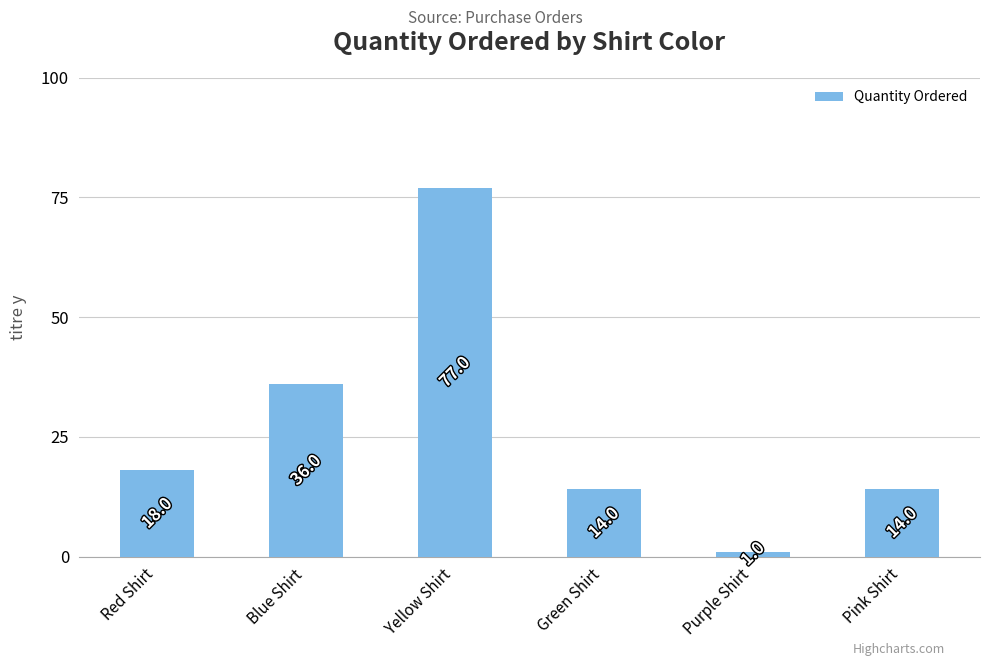

How many categories are shown in the chart?

6